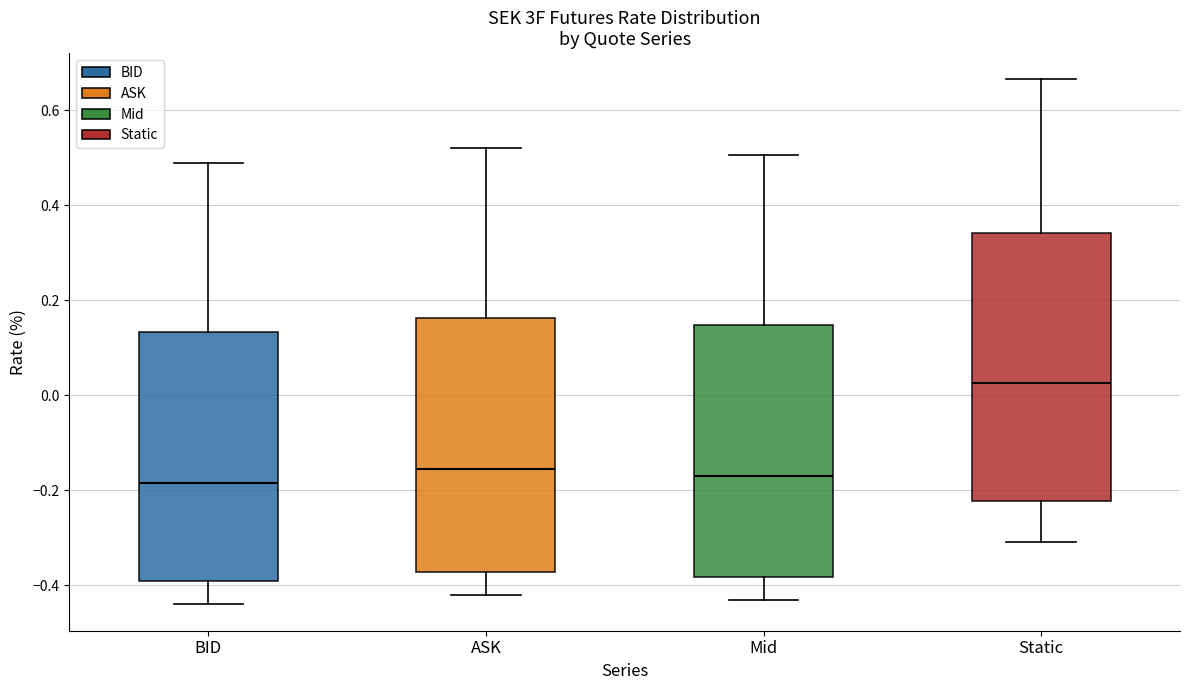

Reading left to right, transcribe this box plot: for each box, give where its median line is, the range the box spans, and where its two whiskers end, as read against the y-axis. The values are not printed on the chart, so give them approximately, as read against the axis.

BID: median -0.18, box -0.40 to 0.14, whiskers -0.44 to 0.50
ASK: median -0.16, box -0.38 to 0.16, whiskers -0.42 to 0.52
Mid: median -0.16, box -0.38 to 0.14, whiskers -0.42 to 0.50
Static: median 0.02, box -0.22 to 0.34, whiskers -0.30 to 0.66